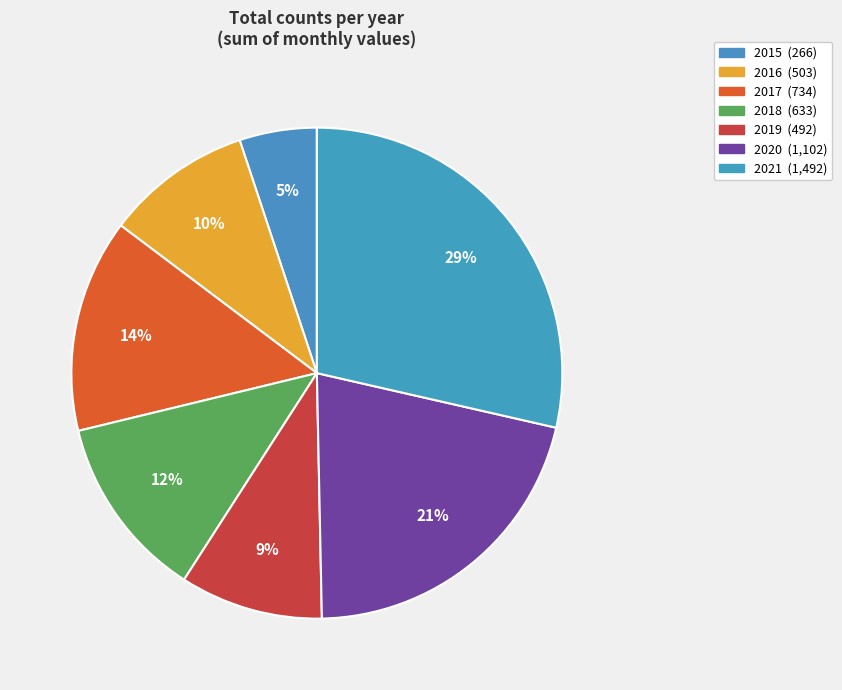

To the nearest percent, what is the combined percentage of 2017 and 2018?

26%